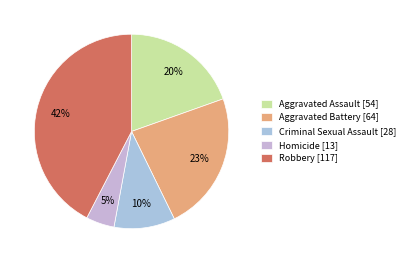

How many segments does this pie chart have?

5